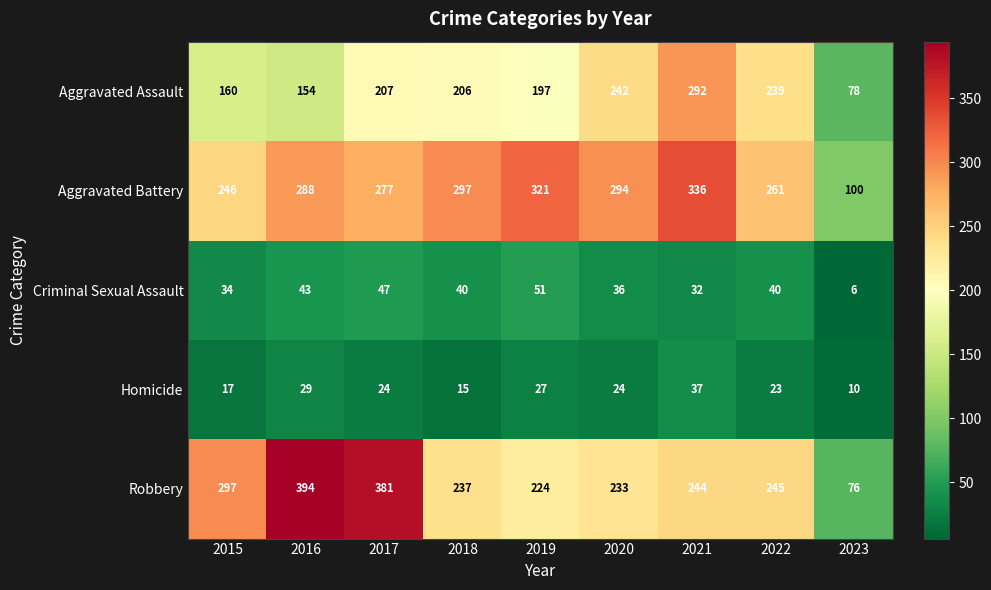

Is it true that Aggravated Assault equals 95 at 2018?

False